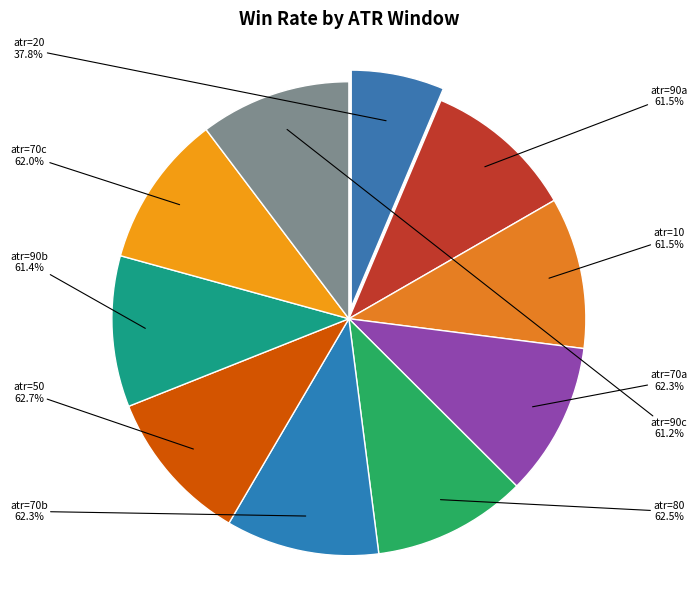

Does any single category account for the majority?

No